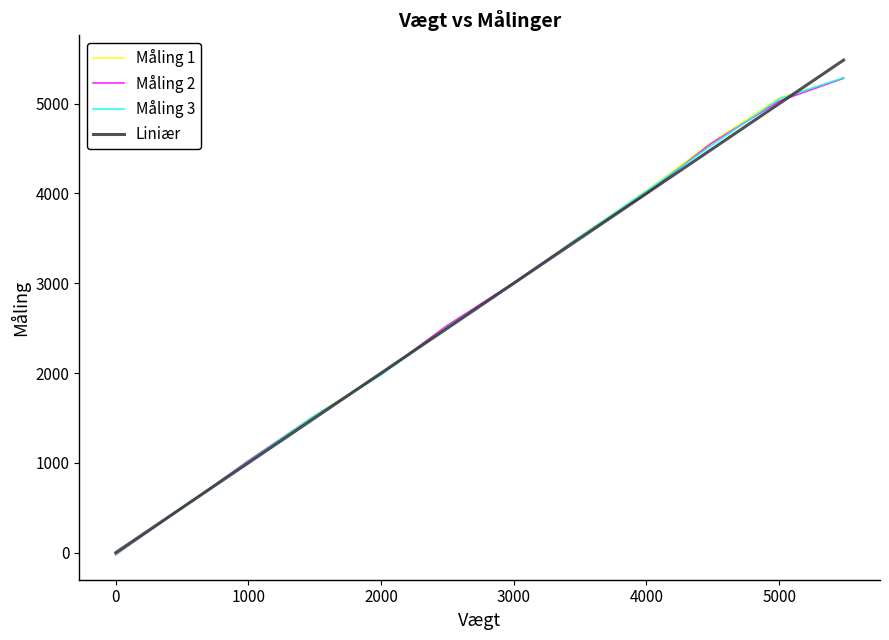

What is the maximum value shown in the chart?

5486.0